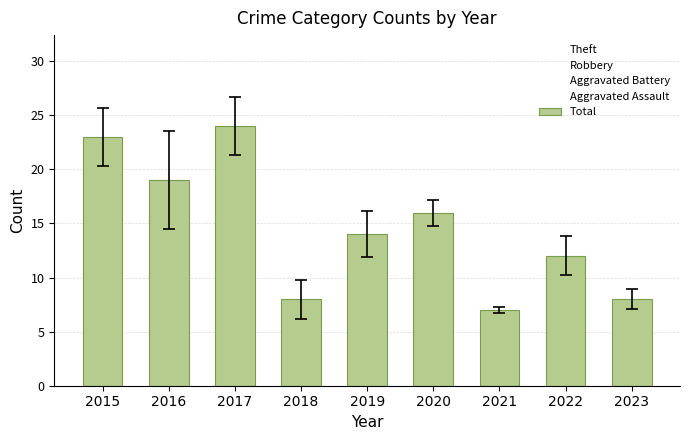

Reading right to left, what are all the values shown in this chart?

Theft: 2023=3	2022=6	2021=1	2020=4	2019=7	2018=6	2017=9	2016=15	2015=9
Robbery: 2023=2	2022=1	2021=3	2020=5	2019=3	2018=1	2017=10	2016=3	2015=11
Aggravated Battery: 2023=3	2022=4	2021=1	2020=3	2019=4	2018=1	2017=4	2016=1	2015=2
Aggravated Assault: 2023=0	2022=1	2021=2	2020=4	2019=0	2018=0	2017=1	2016=0	2015=0
Total: 2023=8	2022=12	2021=7	2020=16	2019=14	2018=8	2017=24	2016=19	2015=23